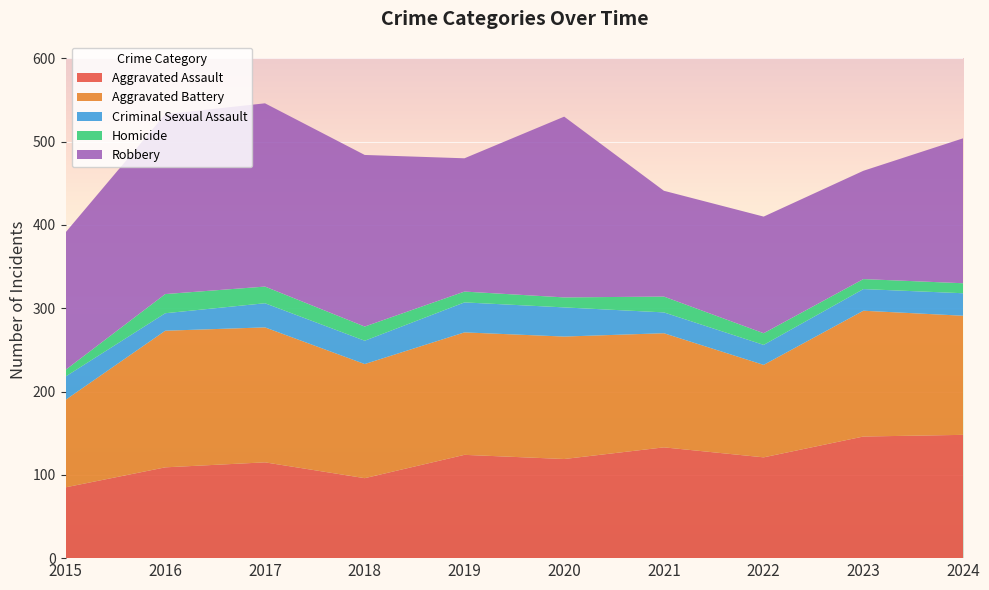

Reading right to left, transcribe all the data shown in this chart.

Aggravated Assault: 2024=148	2023=146	2022=121	2021=133	2020=119	2019=124	2018=96	2017=115	2016=109	2015=85
Aggravated Battery: 2024=143	2023=151	2022=111	2021=137	2020=147	2019=147	2018=137	2017=162	2016=164	2015=105
Criminal Sexual Assault: 2024=27	2023=26	2022=24	2021=25	2020=35	2019=36	2018=28	2017=29	2016=21	2015=28
Homicide: 2024=12	2023=12	2022=14	2021=19	2020=12	2019=13	2018=17	2017=20	2016=23	2015=8
Robbery: 2024=174	2023=130	2022=140	2021=127	2020=217	2019=160	2018=206	2017=220	2016=216	2015=165